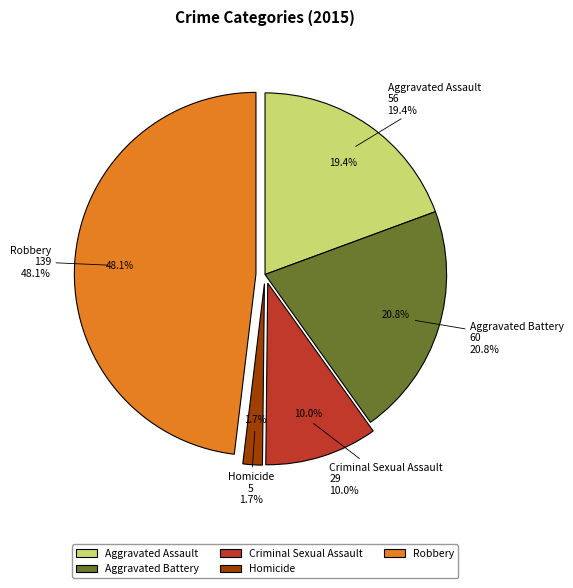

What is the change in value from Aggravated Battery to Criminal Sexual Assault?

-31